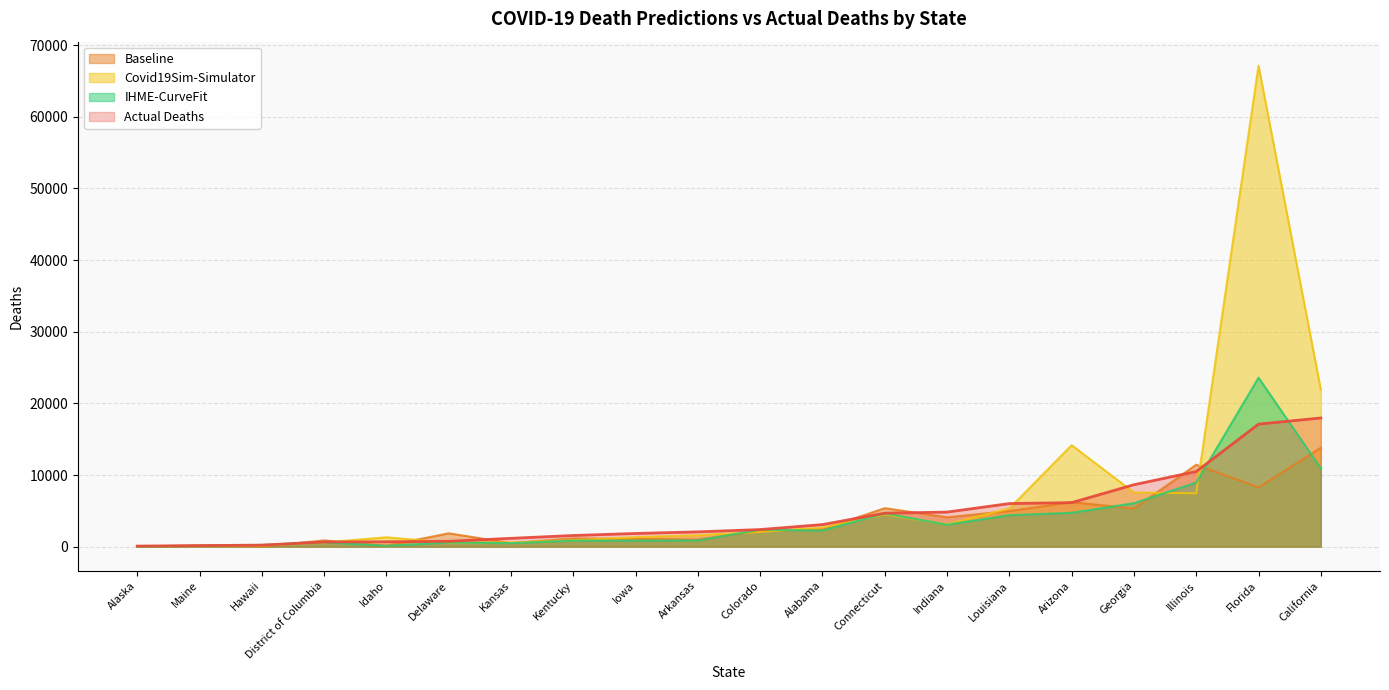

In Baseline, how many points are higher than both neighbors (excluding endpoints)?

7